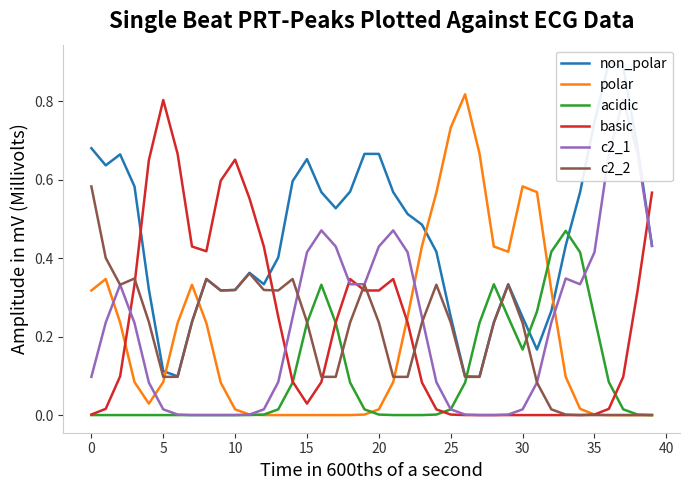

What are all the series names shown in the legend?

non_polar, polar, acidic, basic, c2_1, c2_2